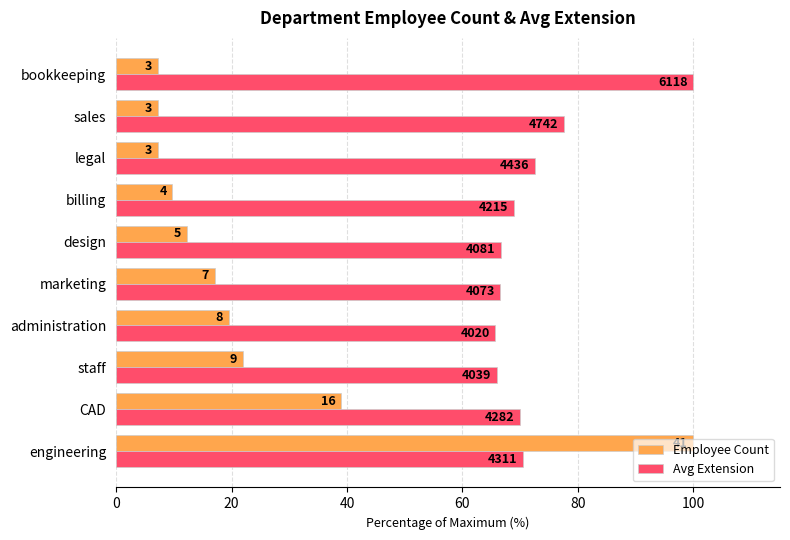

What are all the series names shown in the legend?

Employee Count, Avg Extension